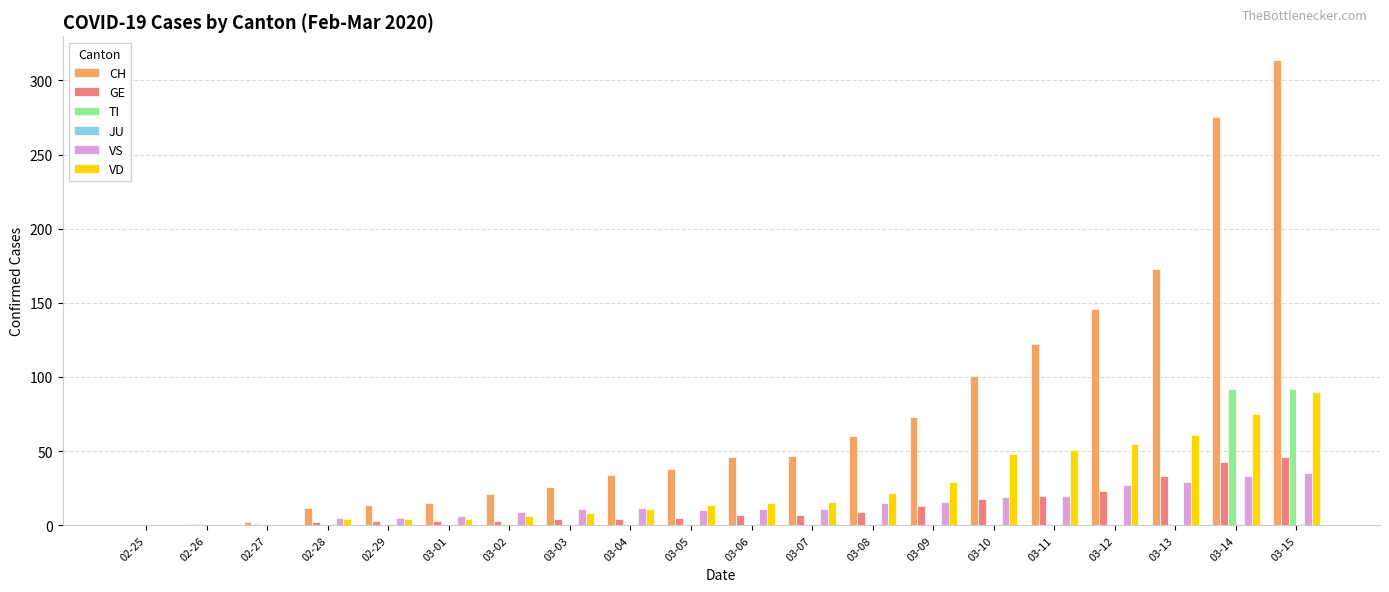

At which category is the sum across all series the highest?

03-15